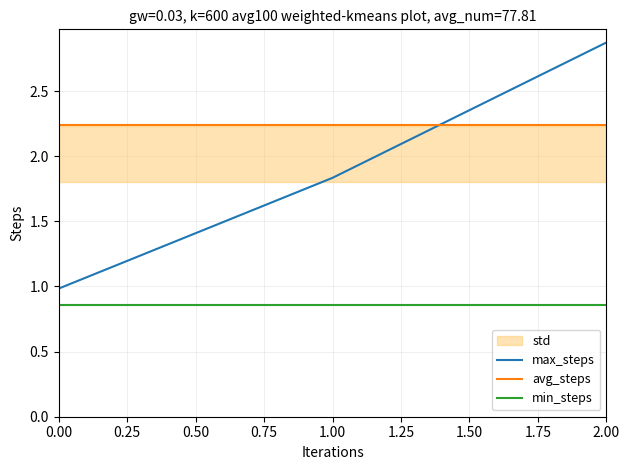

True or false: avg_steps has a value of 3.8 at 1.00.

False